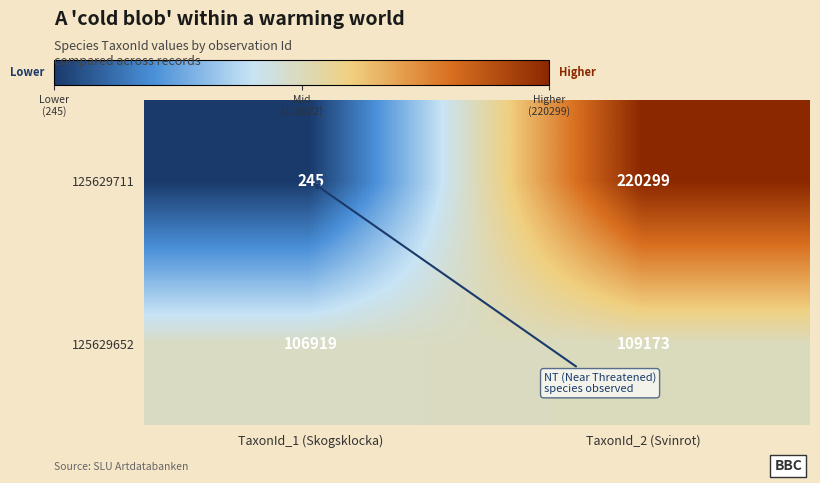

Which series has the largest range (max minus min)?

125629711